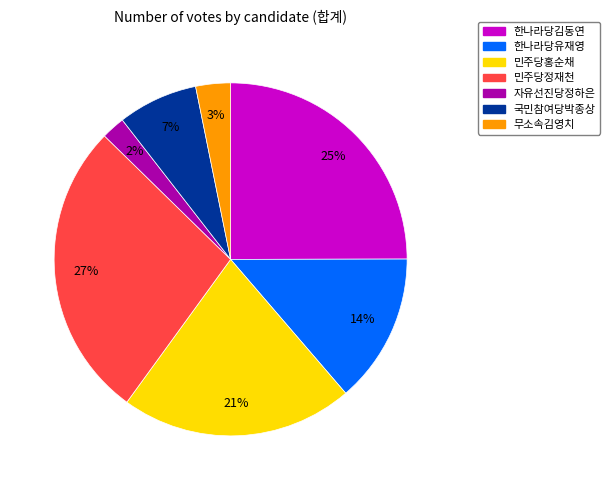

To the nearest percent, what is the combined percentage of 무소속김영치 and 한나라당유재영?

17%